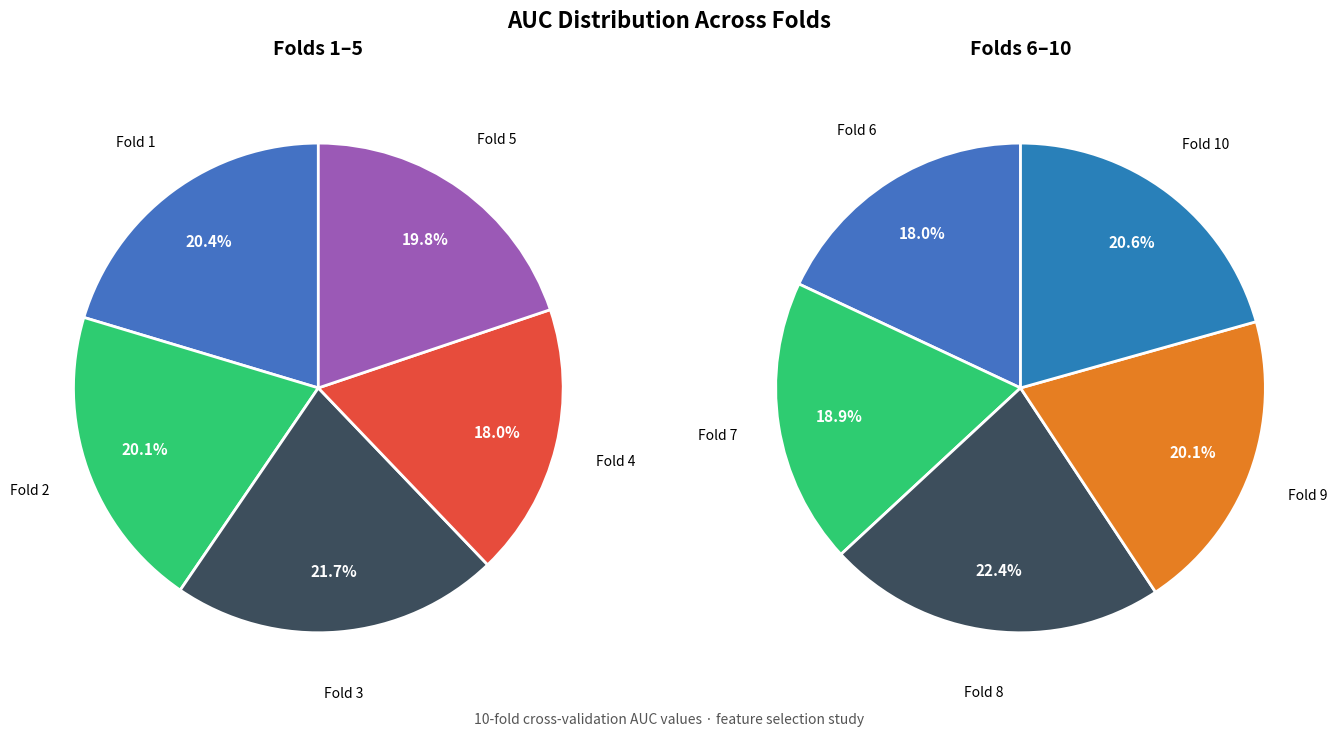

Which category has the smallest portion of the pie?

Fold 4